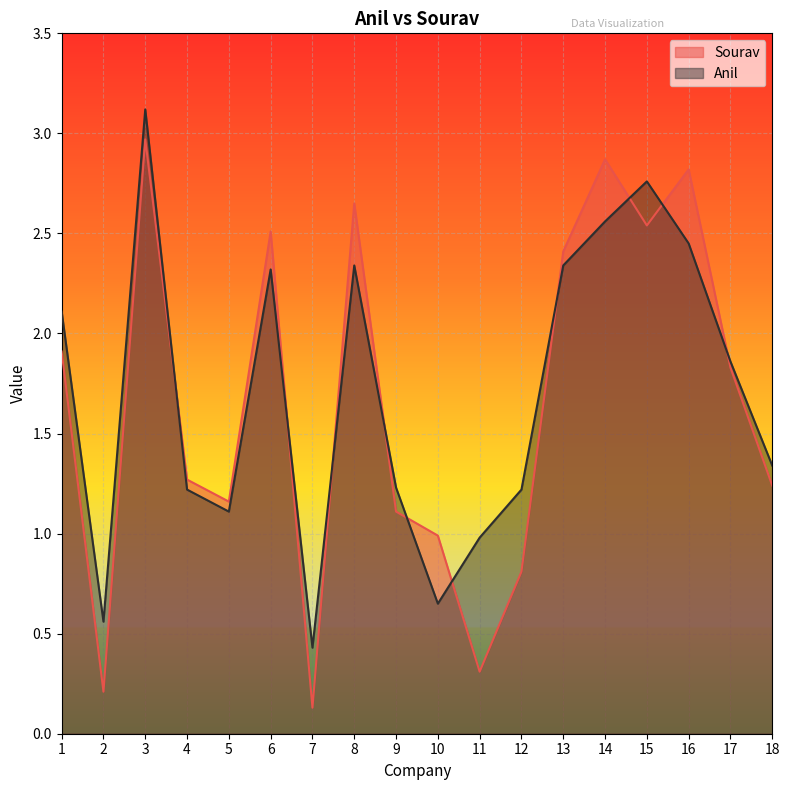

Rank the series by their maximum value, from lowest to highest.

Sourav, Anil